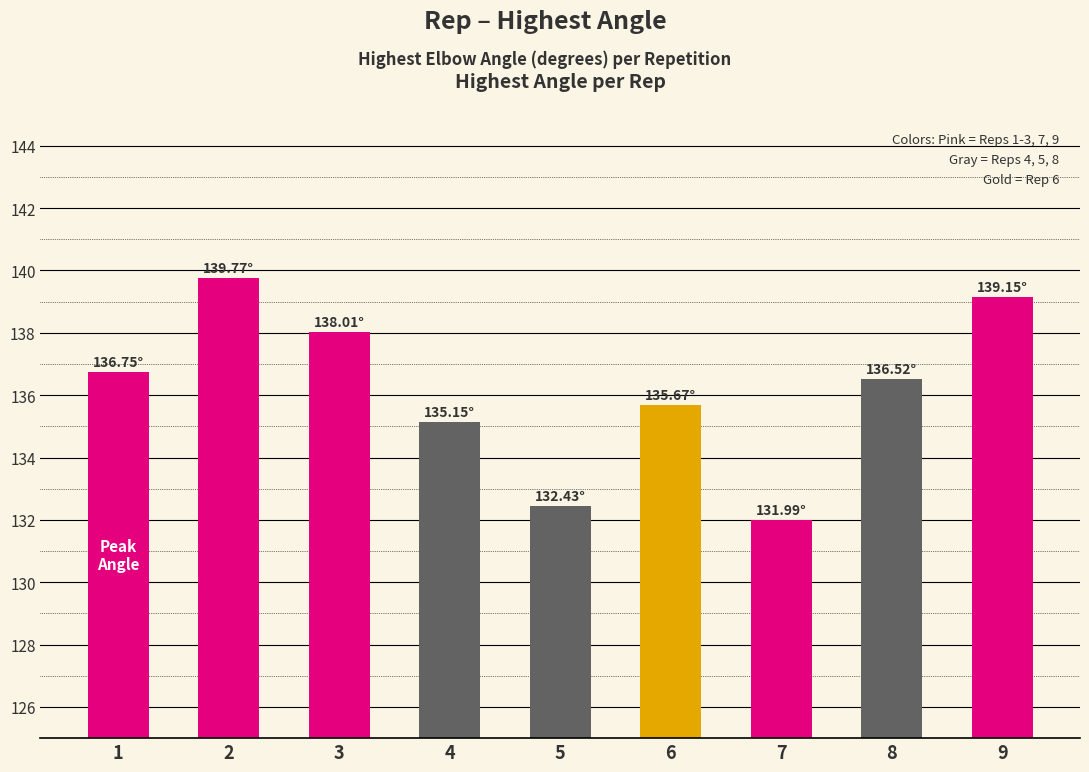

The chart shows a value of 34.7 at 3. True or false?

False